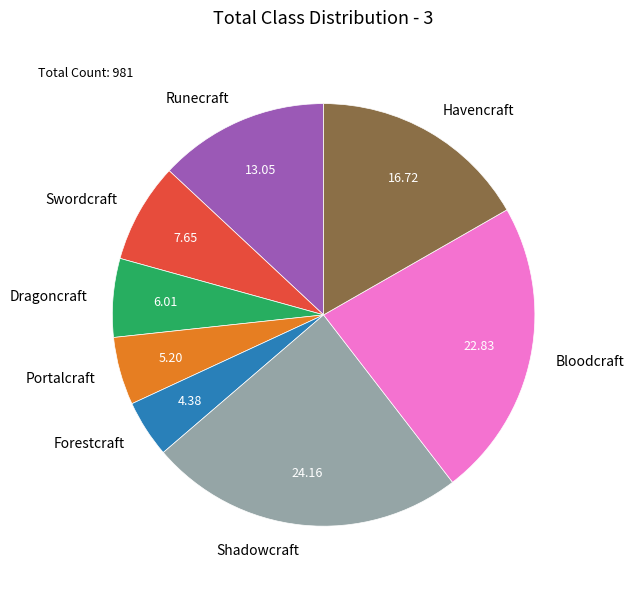

Which category has the smallest portion of the pie?

Forestcraft